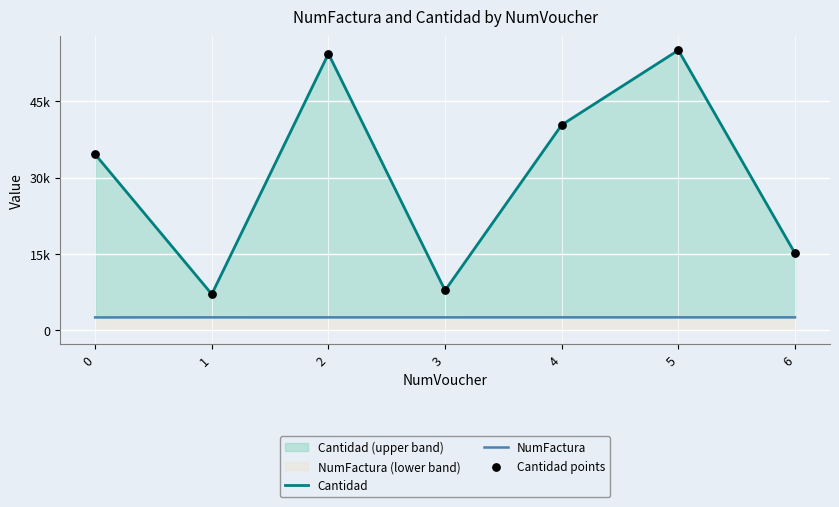

What are all the series names shown in the legend?

Cantidad, NumFactura, Cantidad points